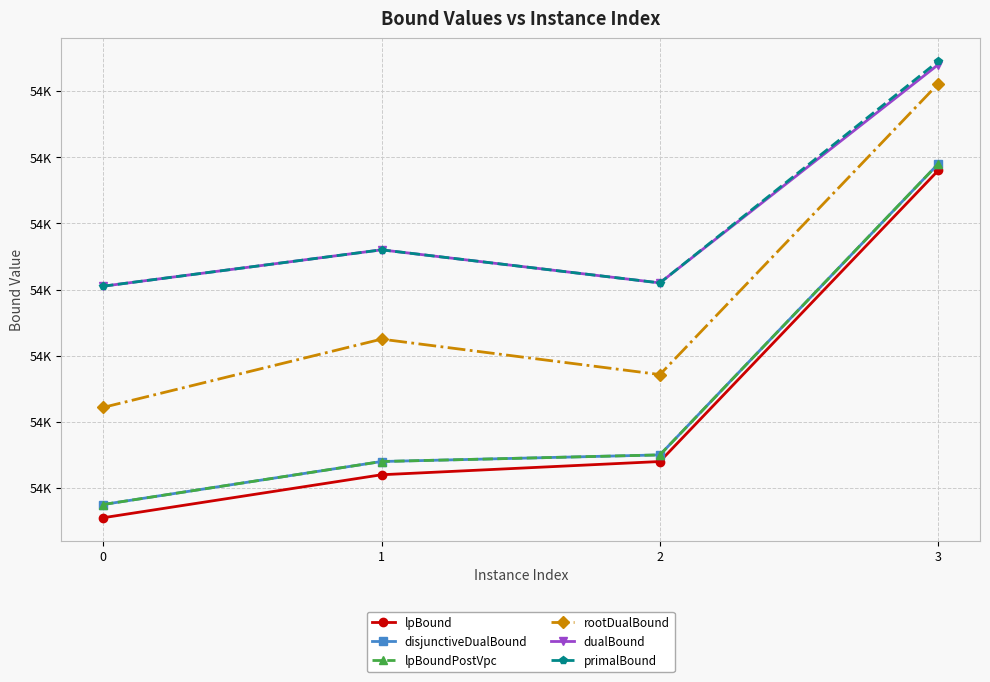

Does the chart have visible grid lines?

Yes